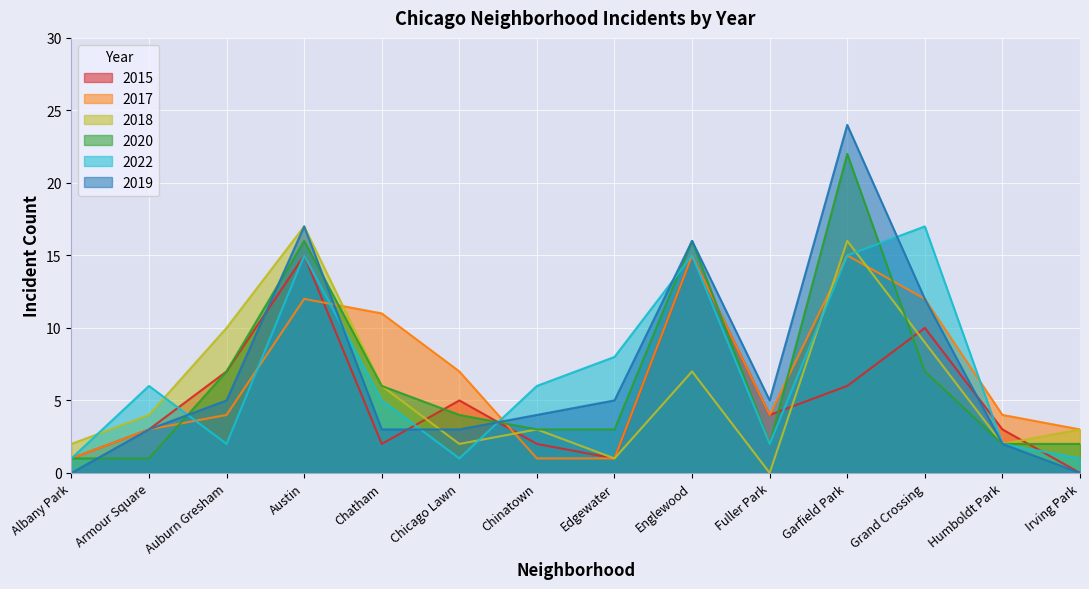

True or false: 2022 and 2015 intersect in this chart.

True